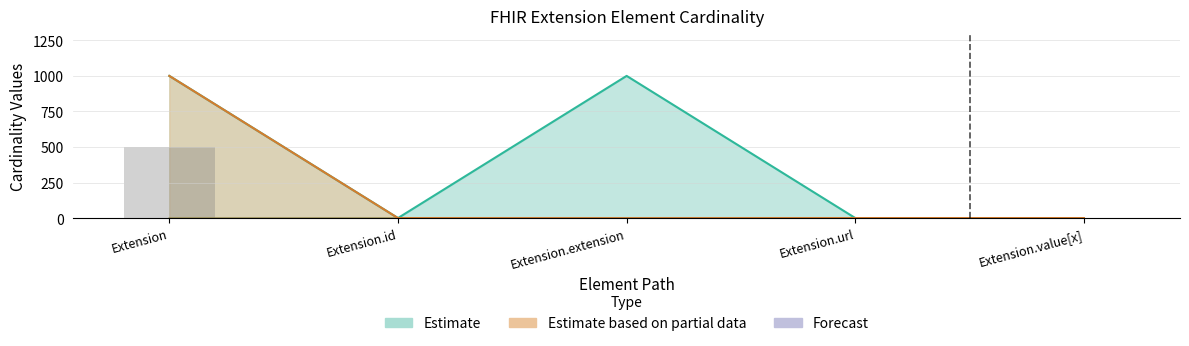

The value of Base Max_numeric at Extension.extension is 1396. True or false?

False